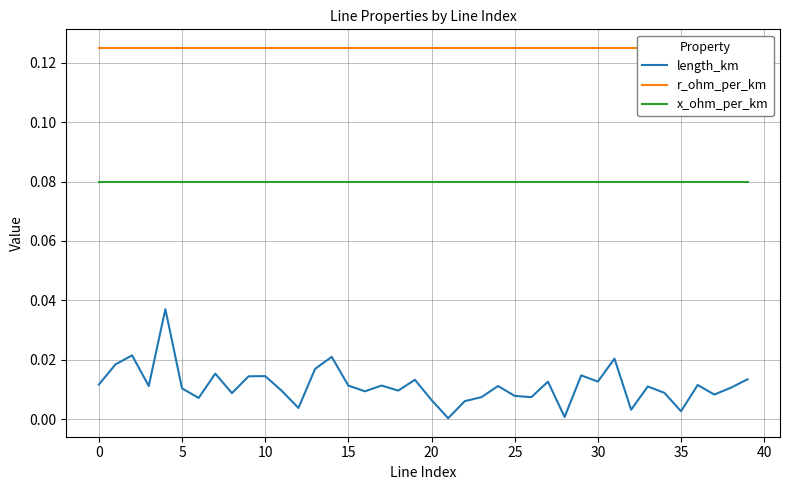

True or false: length_km and x_ohm_per_km intersect in this chart.

False